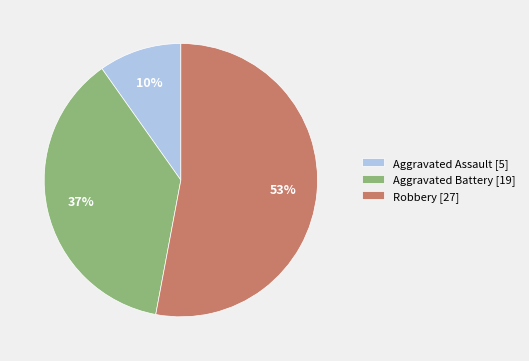

To the nearest percent, what is the combined percentage of Aggravated Assault and Robbery?

63%